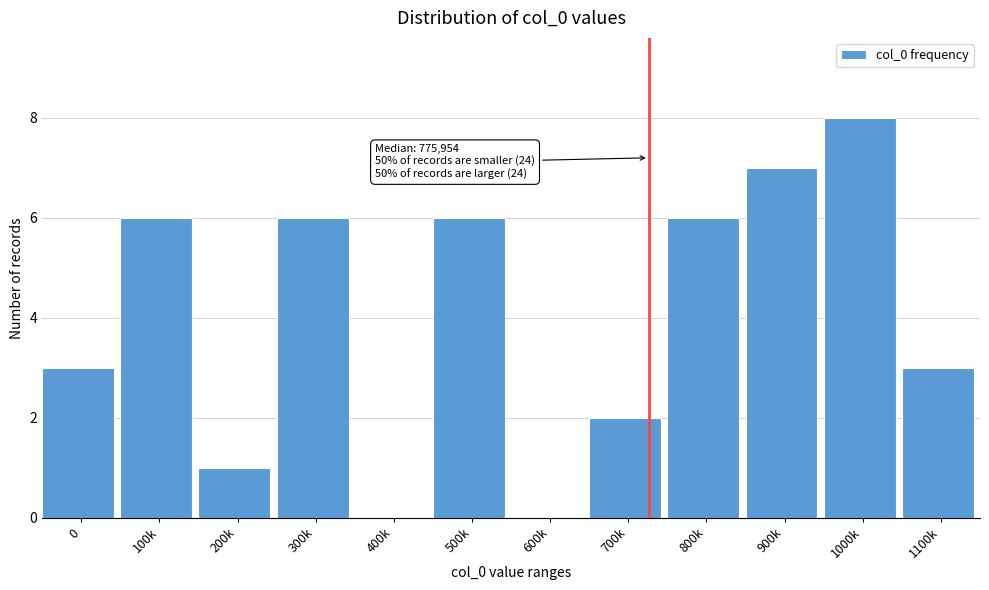

Reading left to right, what are all the values shown in this chart?

0=3	100k=6	200k=1	300k=6	400k=0	500k=6	600k=0	700k=2	800k=6	900k=7	1000k=8	1100k=3